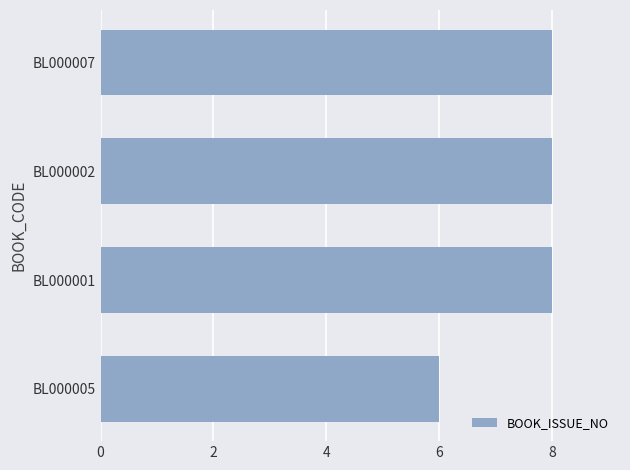

What is the smallest value displayed?

6